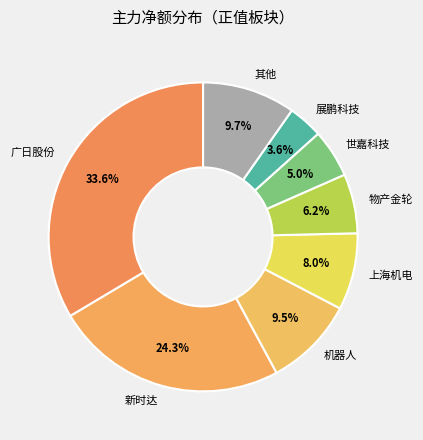

Is it true that 广日股份 is 22% of the pie?

False